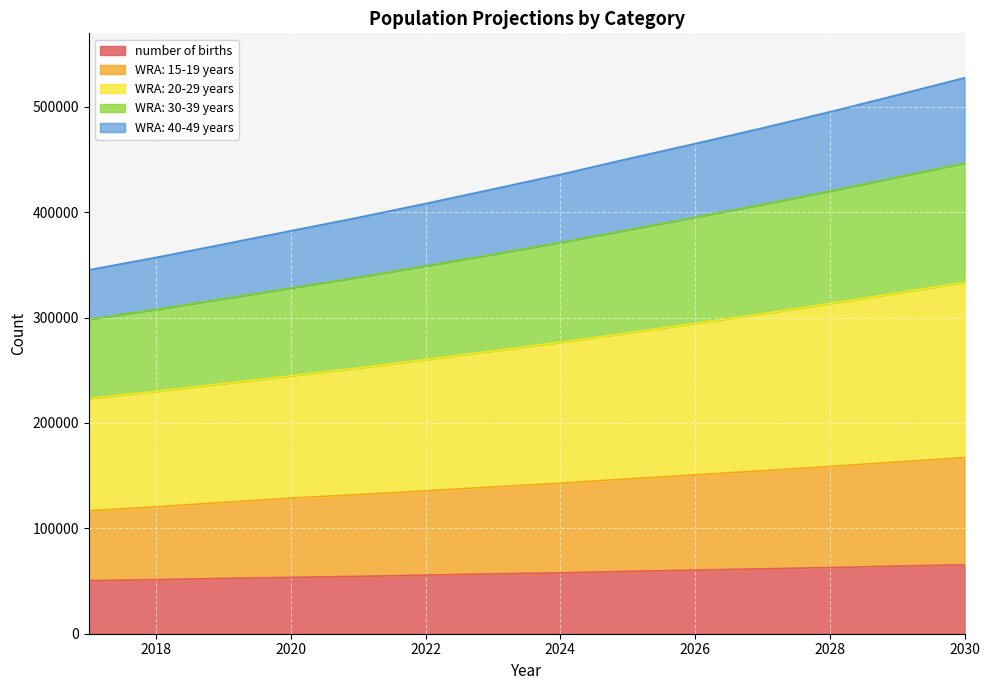

What is the lowest value of the number of births series?

50347.8